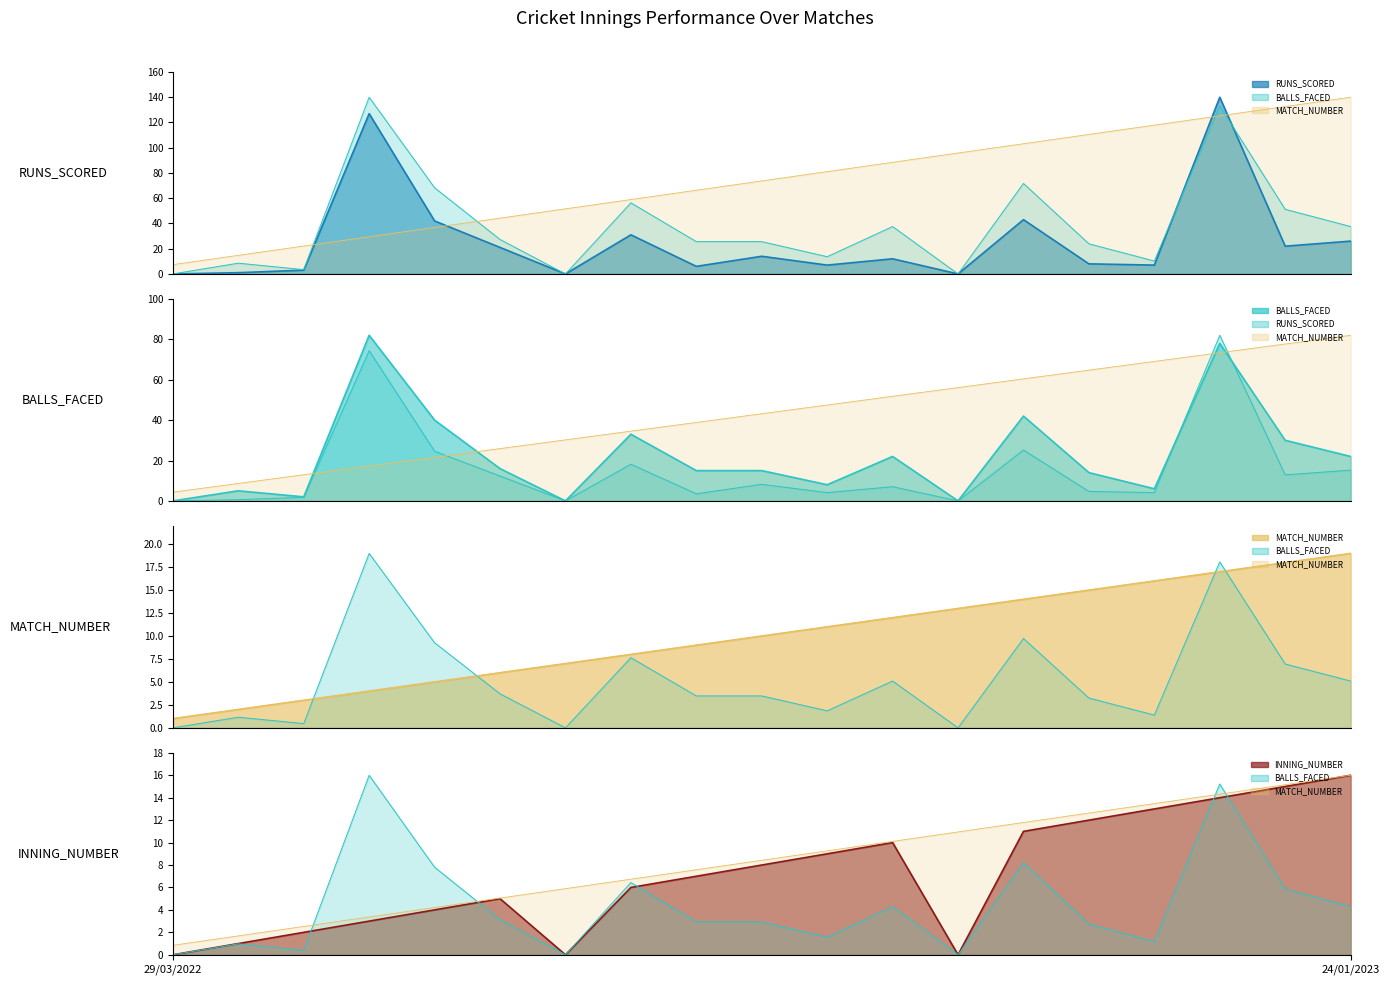

How many lines are shown in the chart?

4